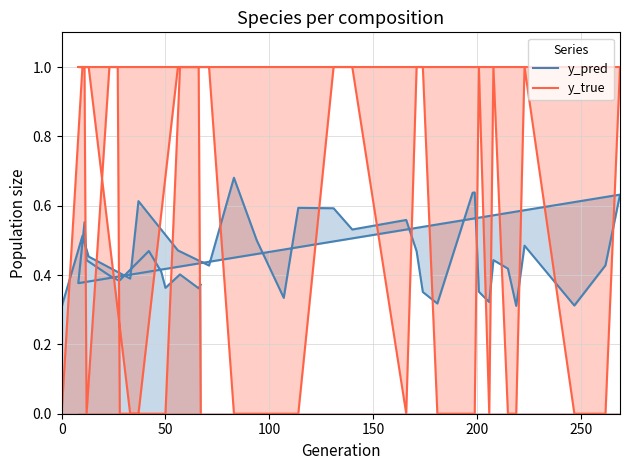

The value of y_true at 33 is 0.0. True or false?

True